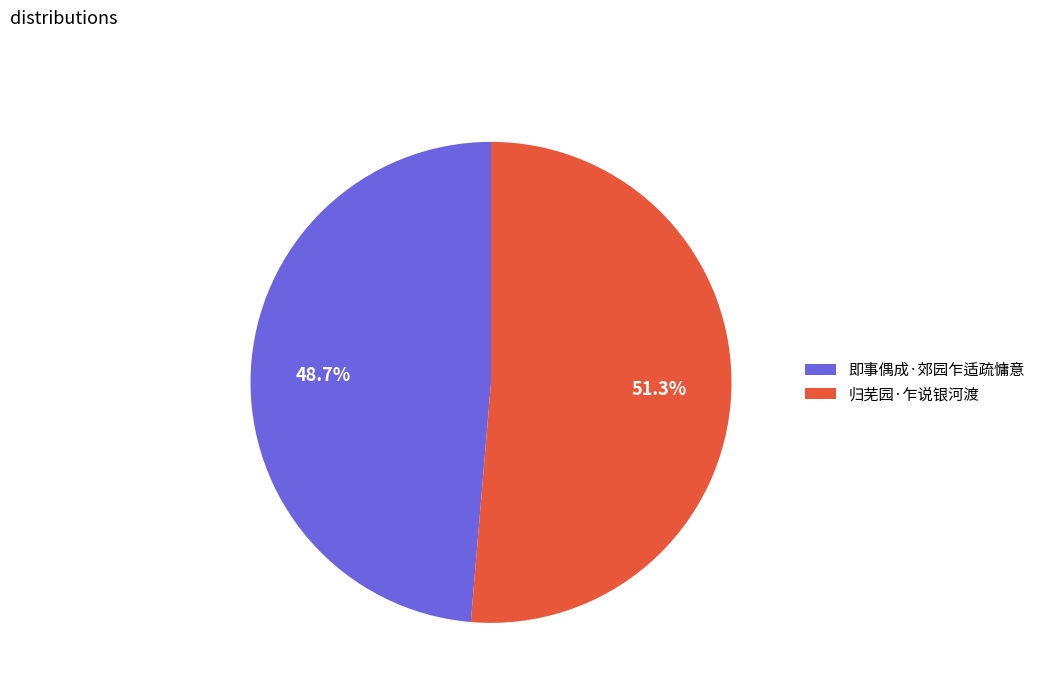

Combined, what portion of the pie is 归芜园·乍说银河渡 and 即事偶成·郊园乍适疏慵意?

100.0%